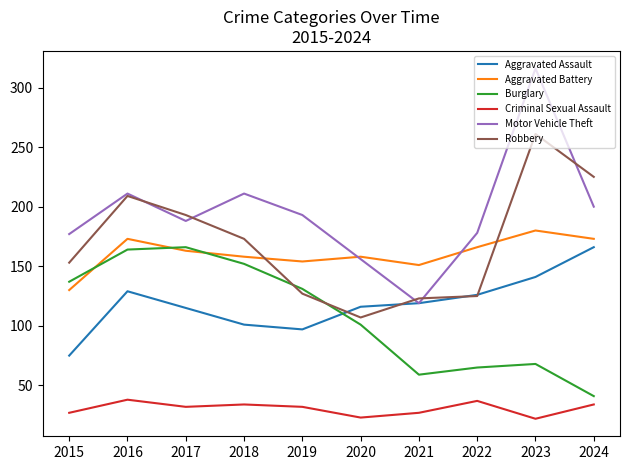

What is the total value across all series at 2022?

697